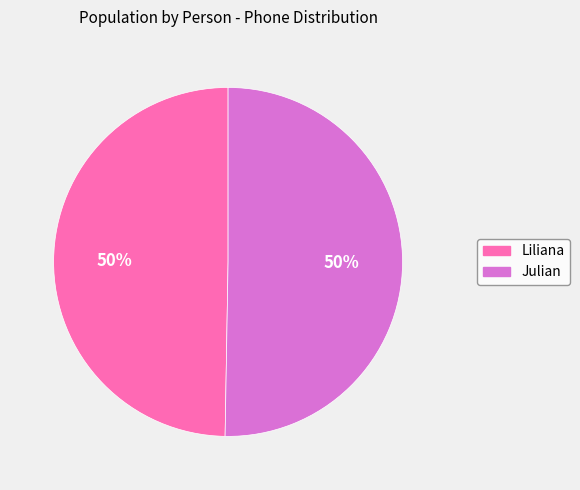

True or false: Liliana accounts for 50% of the total.

True